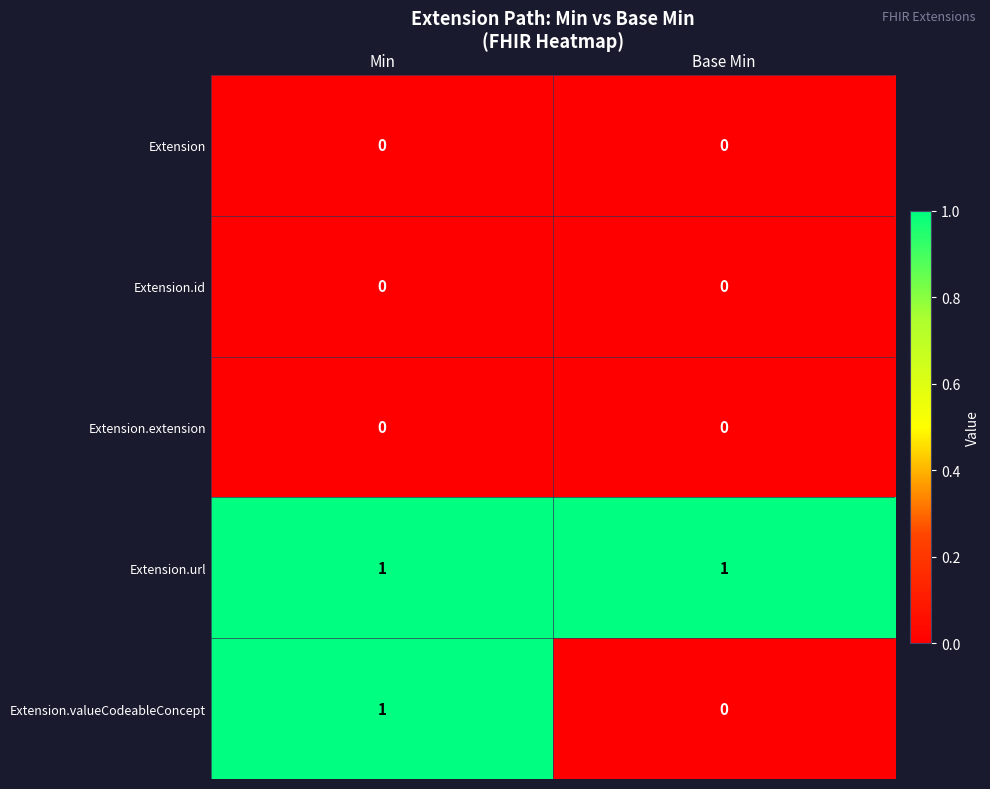

How many data points does each series have?

2